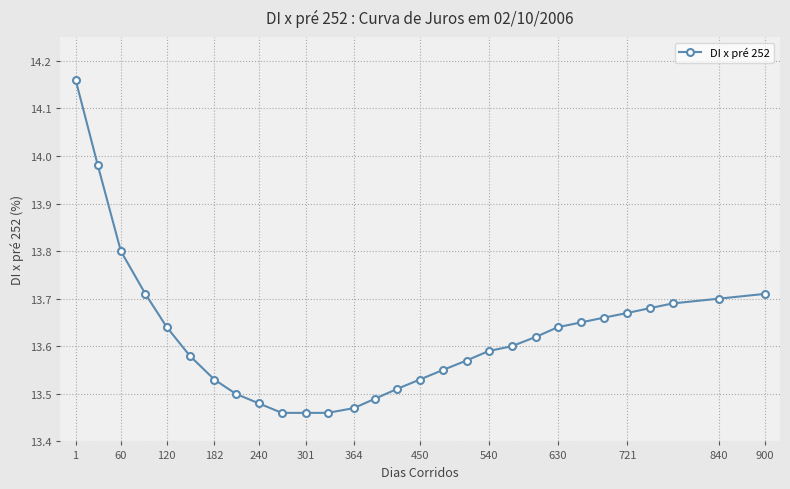

What is the difference between the second highest and minimum values?

0.5